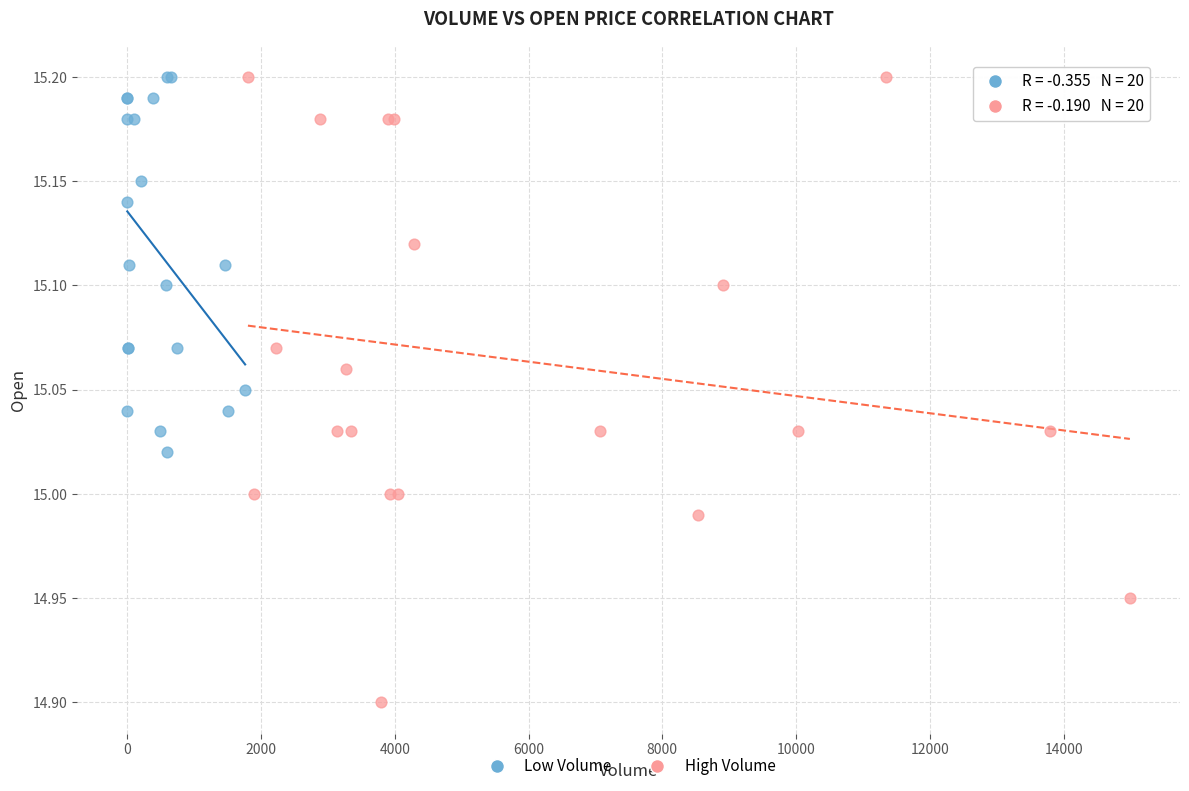

Which series has the largest Y range (max minus min)?

High Volume